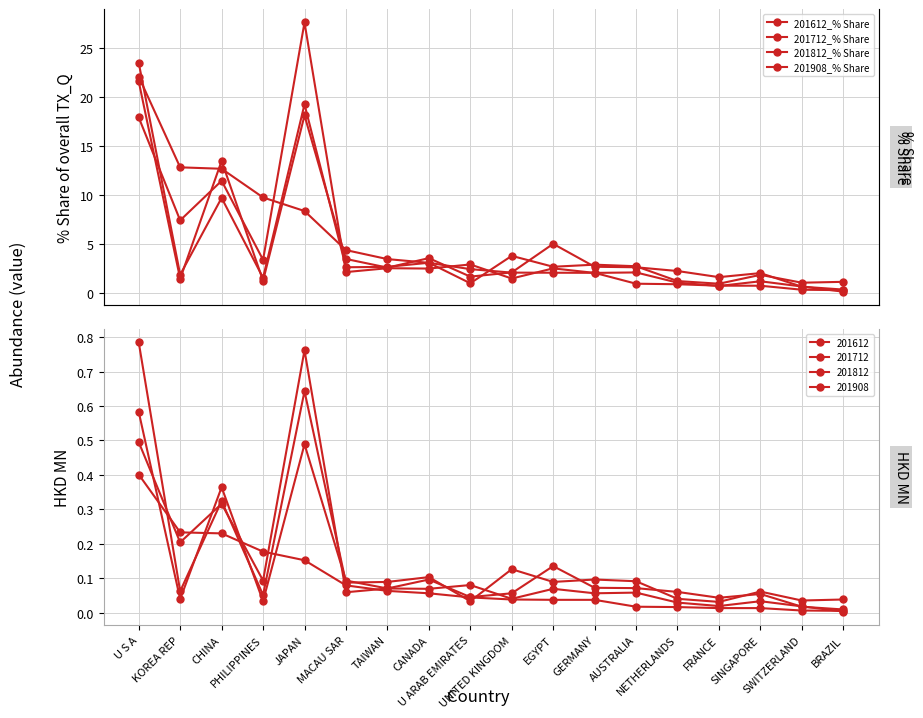

How many intersections are there between 201812_% Share and 201612_% Share?

4